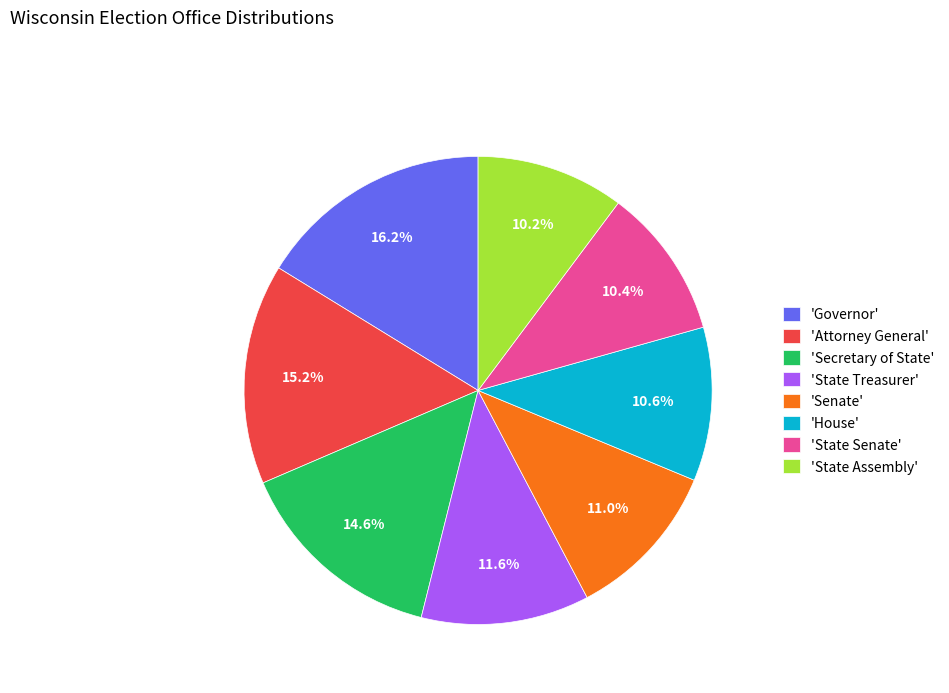

How many slices are in this pie chart?

8